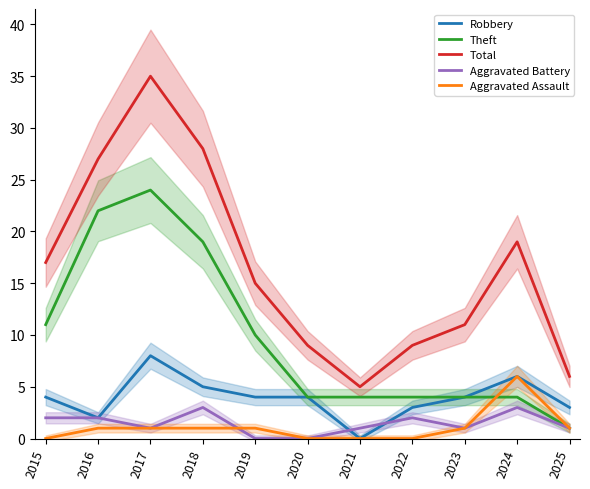

Is the value of Total at 2023 greater than the value of Robbery at 2019?

Yes